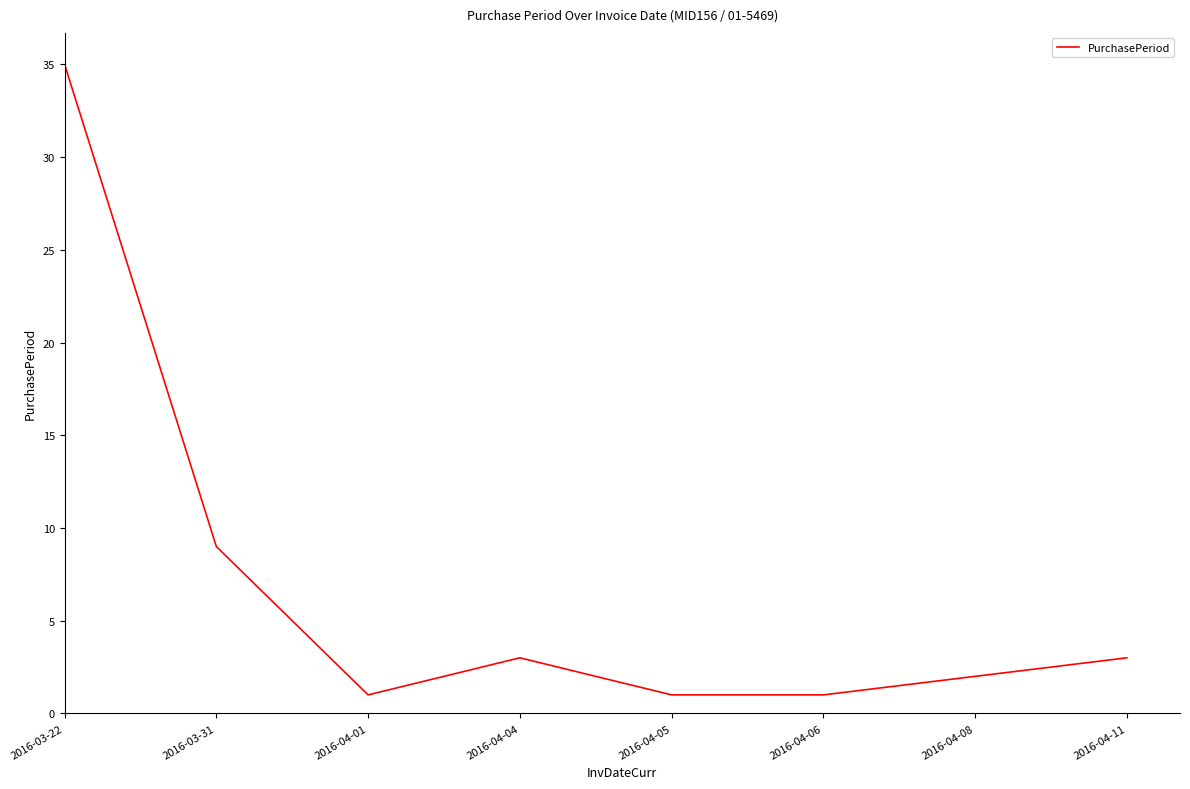

Where is the first local minimum?

2016-04-01